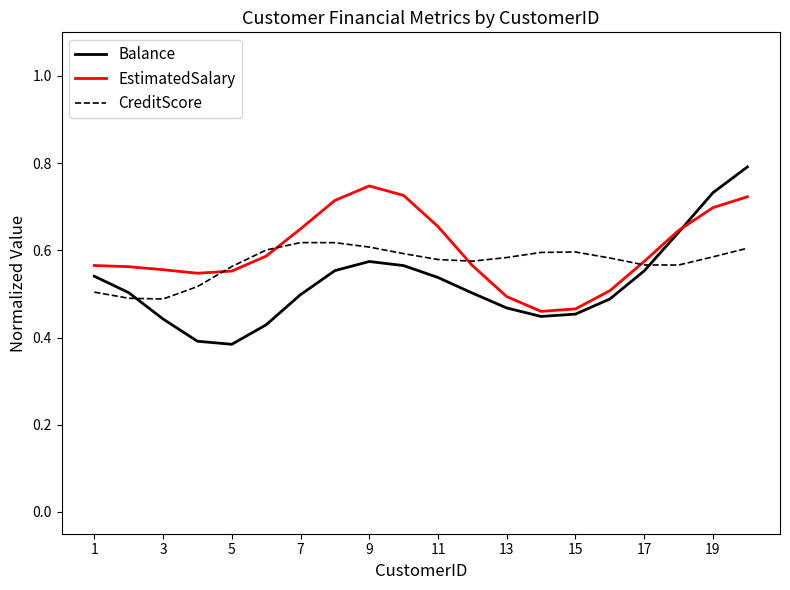

Is the value of EstimatedSalary at 19 greater than the value of CreditScore at 11?

Yes